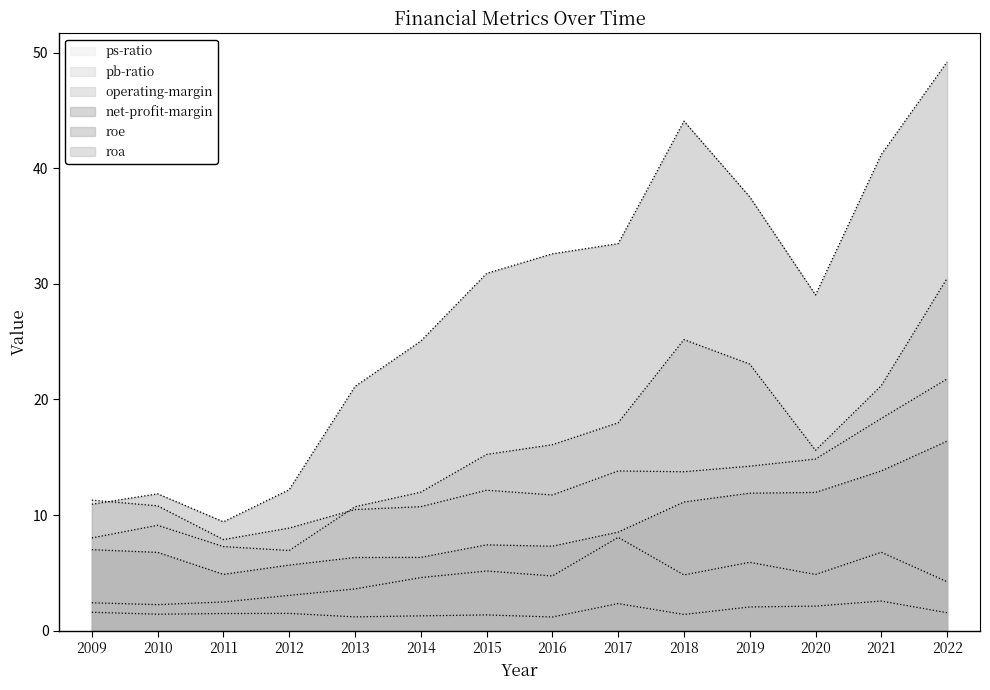

What is the minimum value shown in the chart?

1.2